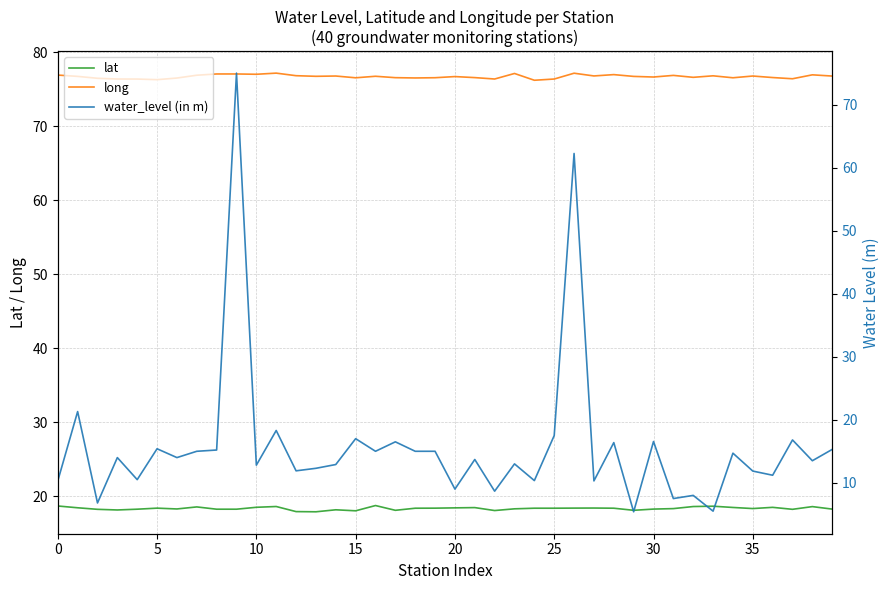

Is the value of lat at 5 greater than the value of long at 20?

No